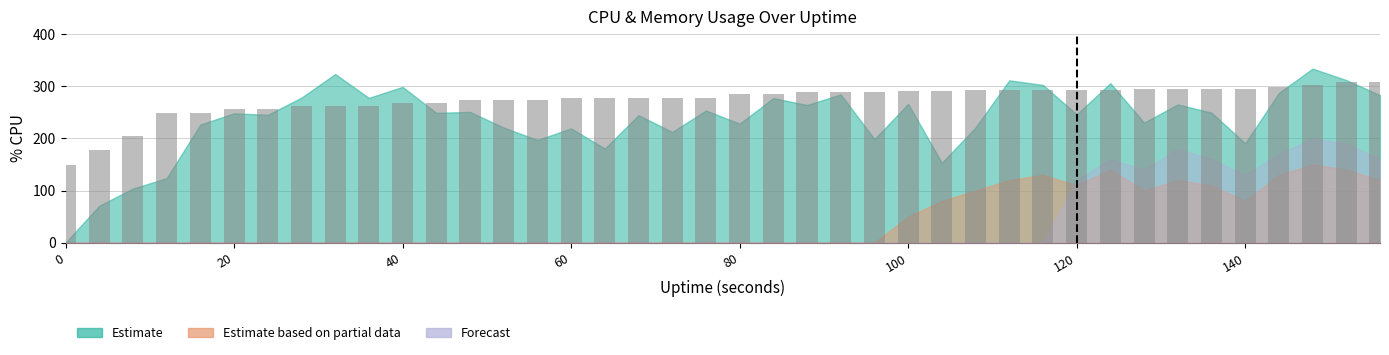

Are the bars horizontal?

No